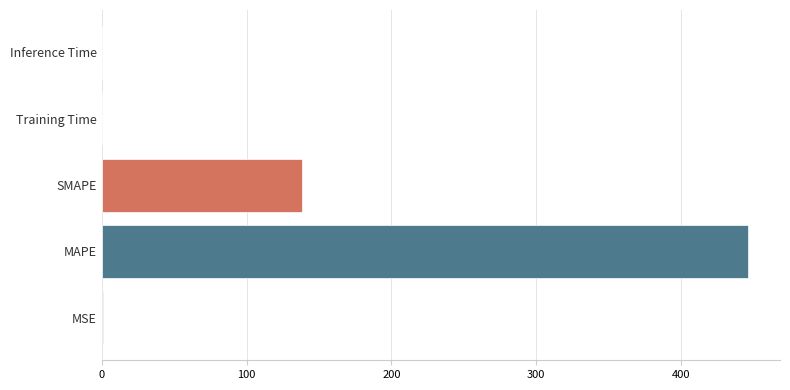

At which label is the value closest to 223?

SMAPE